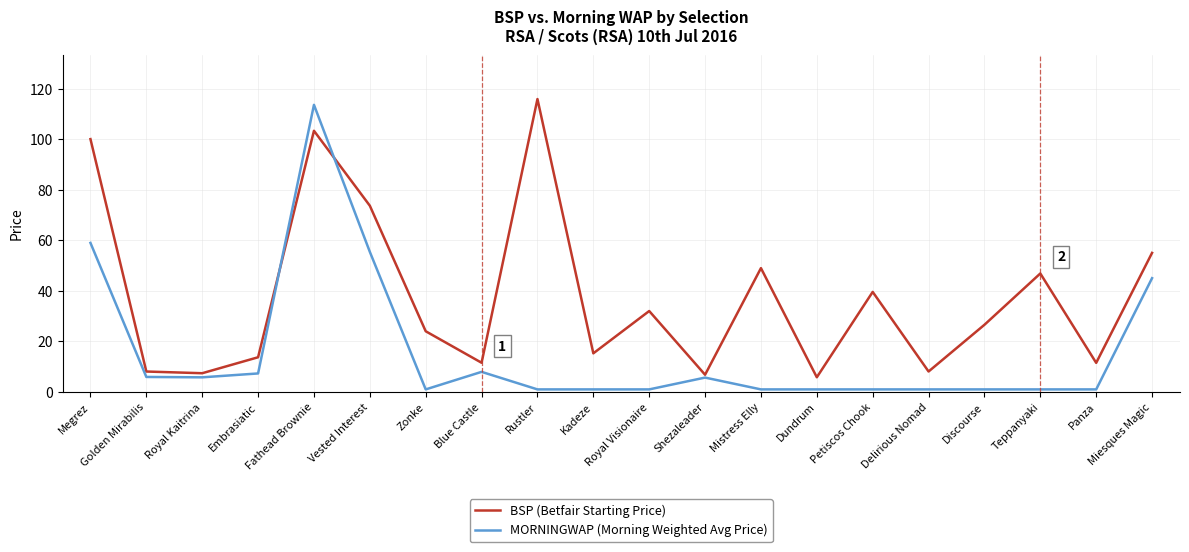

Rank the series by their maximum value, from lowest to highest.

MORNINGWAP (Morning Weighted Avg Price), BSP (Betfair Starting Price)